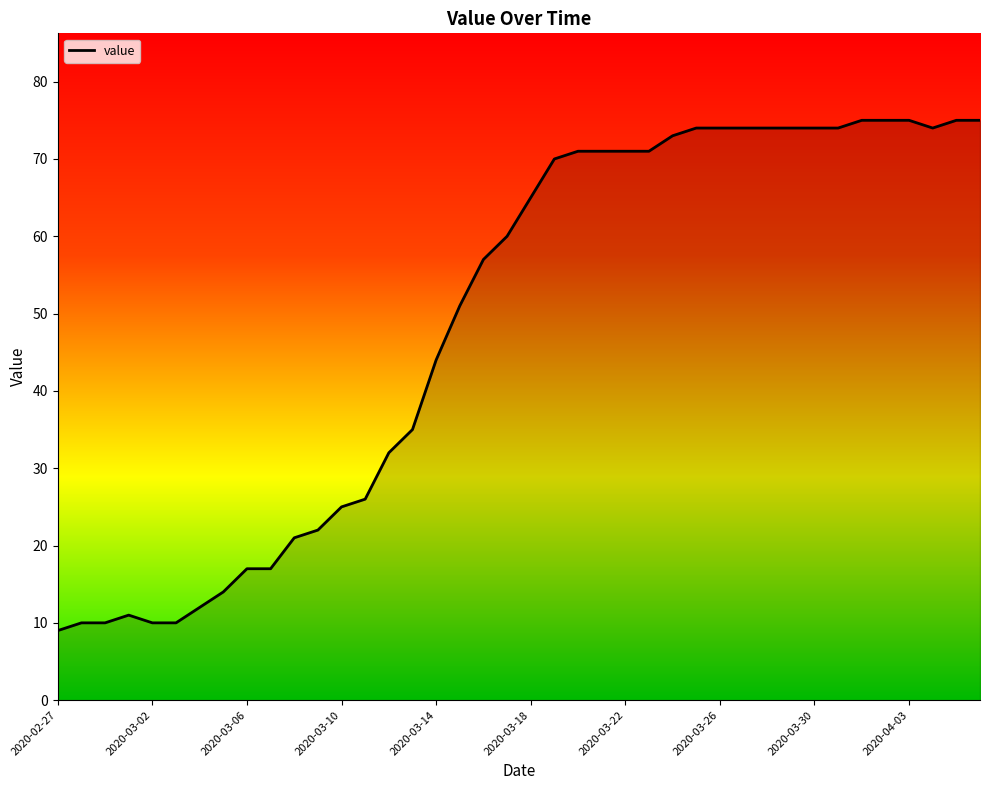

What is the difference between the maximum and minimum values?

66